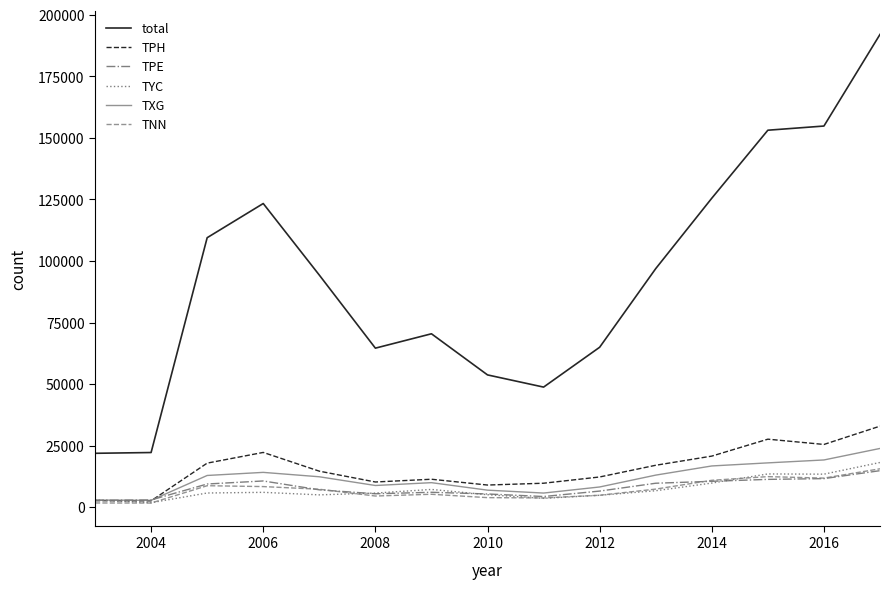

Which series has the largest total across all categories?

total